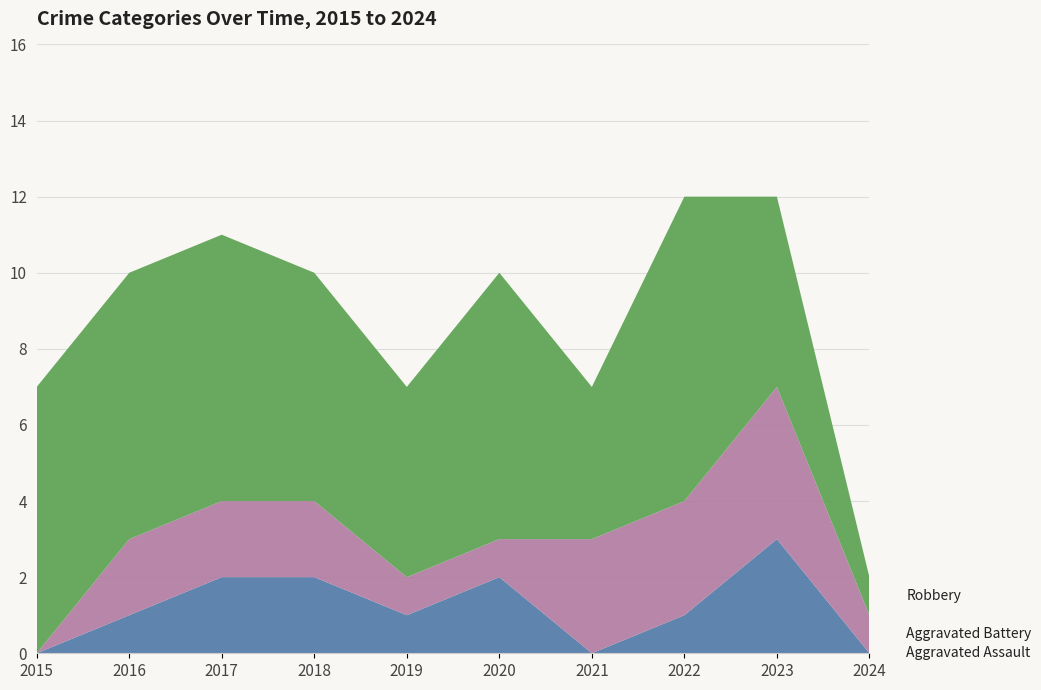

Reading left to right, what are all the values shown in this chart?

Aggravated Assault: 2015=0	2016=1	2017=2	2018=2	2019=1	2020=2	2021=0	2022=1	2023=3	2024=0
Aggravated Battery: 2015=0	2016=2	2017=2	2018=2	2019=1	2020=1	2021=3	2022=3	2023=4	2024=1
Robbery: 2015=7	2016=7	2017=7	2018=6	2019=5	2020=7	2021=4	2022=8	2023=5	2024=1